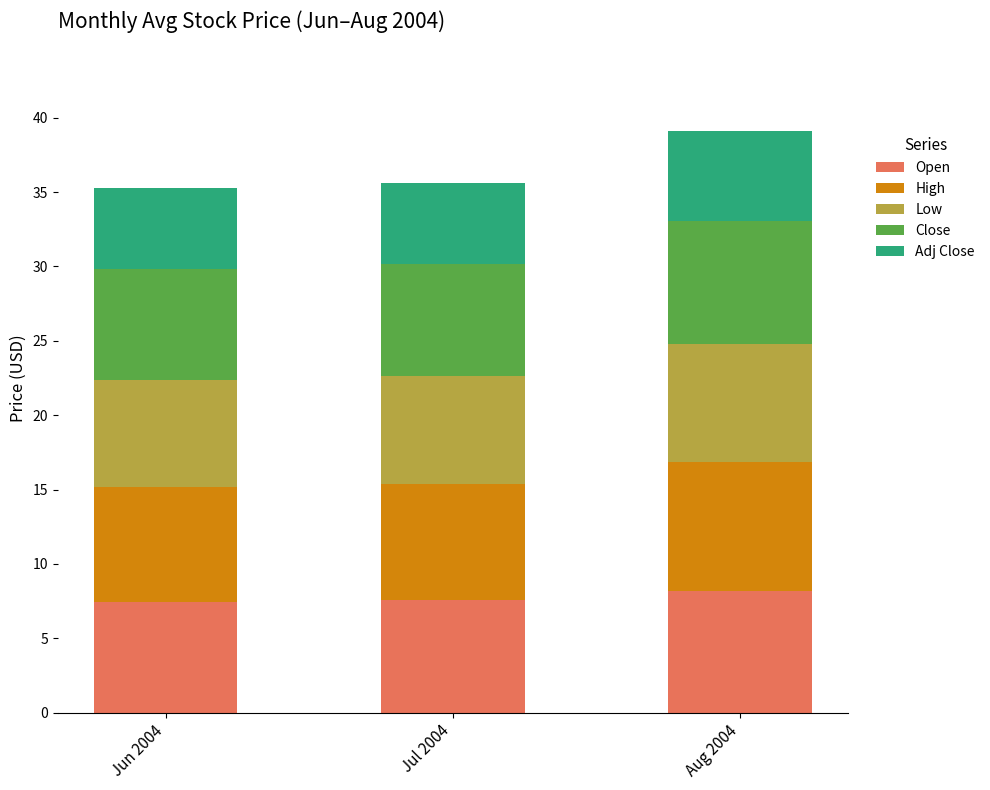

Count the number of data series in this chart.

5